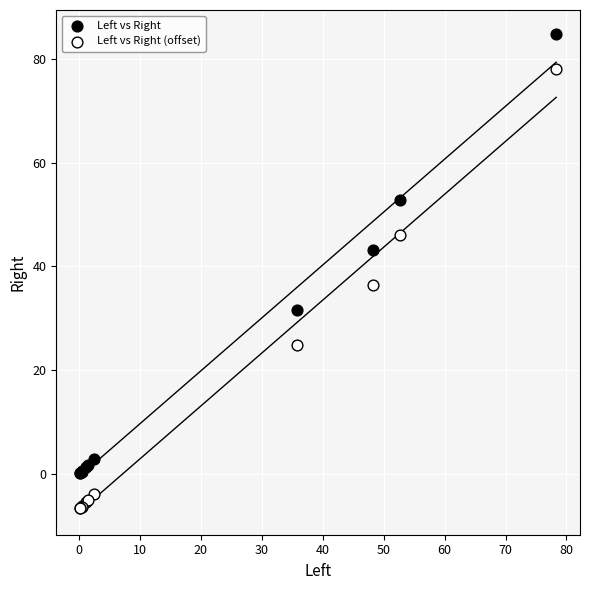

What are all the series names shown in the legend?

Left vs Right, Left vs Right (offset)